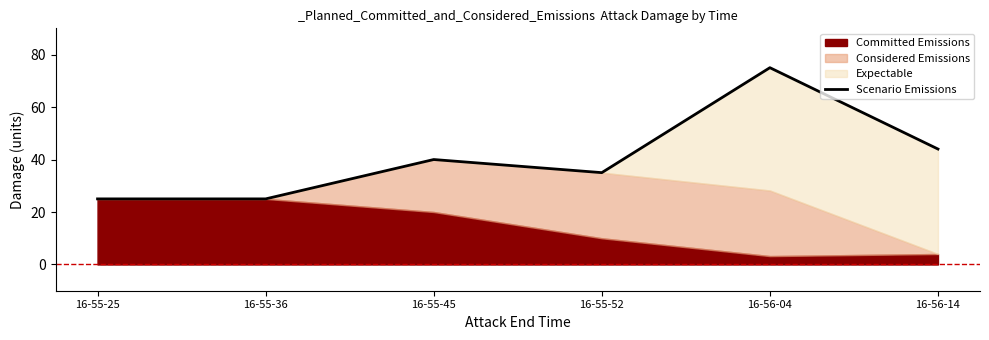

Which category has the lowest value across all series?

16-55-25